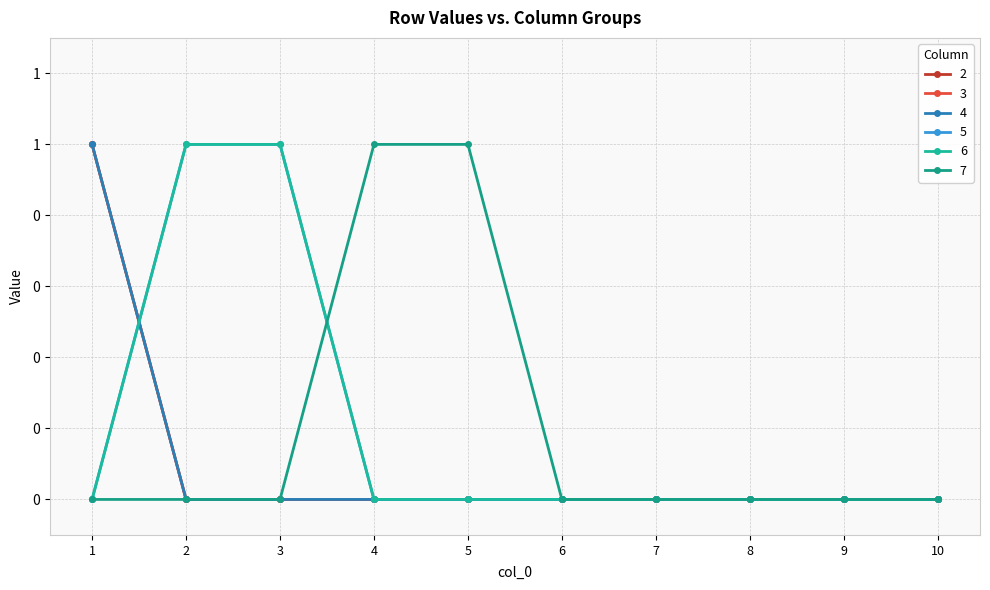

Is this an area chart (filled region under the line)?

No